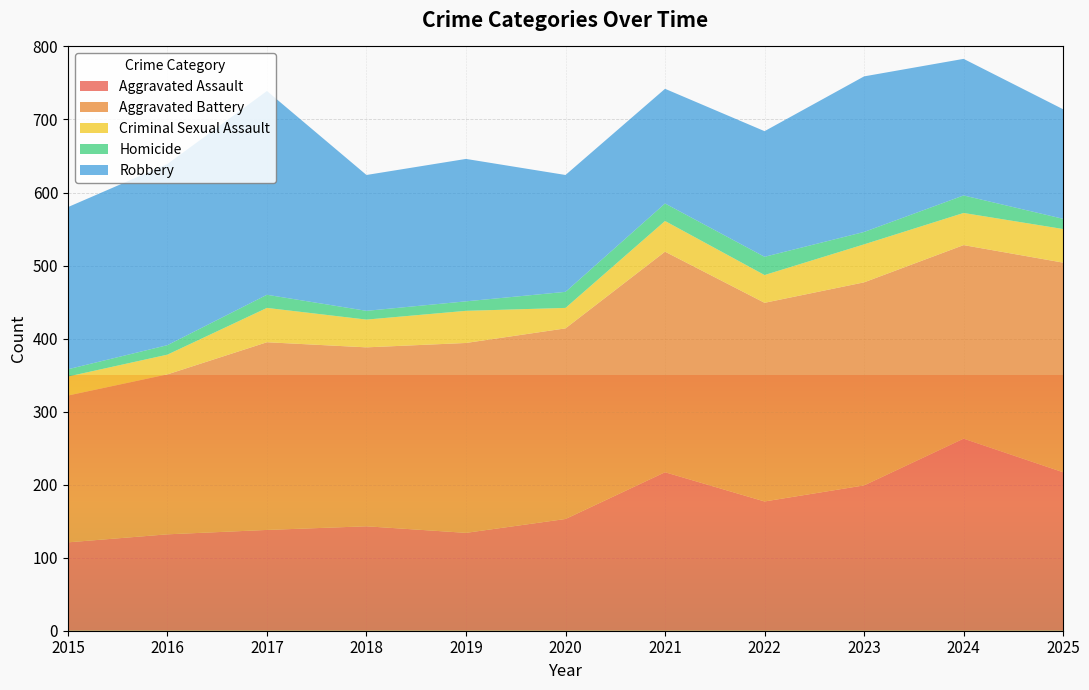

Reading left to right, what are all the values shown in this chart?

Aggravated Assault: 121	132	138	143	134	153	217	177	199	263	217
Aggravated Battery: 201	219	257	245	260	261	302	272	278	265	287
Criminal Sexual Assault: 26	27	47	38	44	28	42	38	52	44	46
Homicide: 10	13	18	12	13	22	24	25	17	24	14
Robbery: 222	248	279	186	195	160	157	172	213	187	150